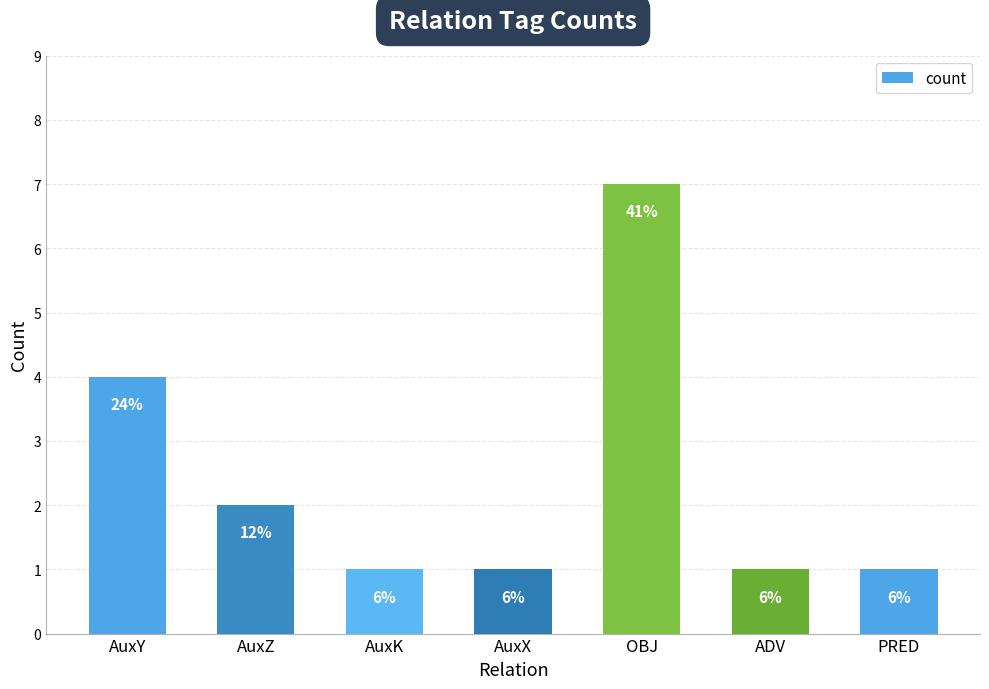

How many bars are there in total?

7